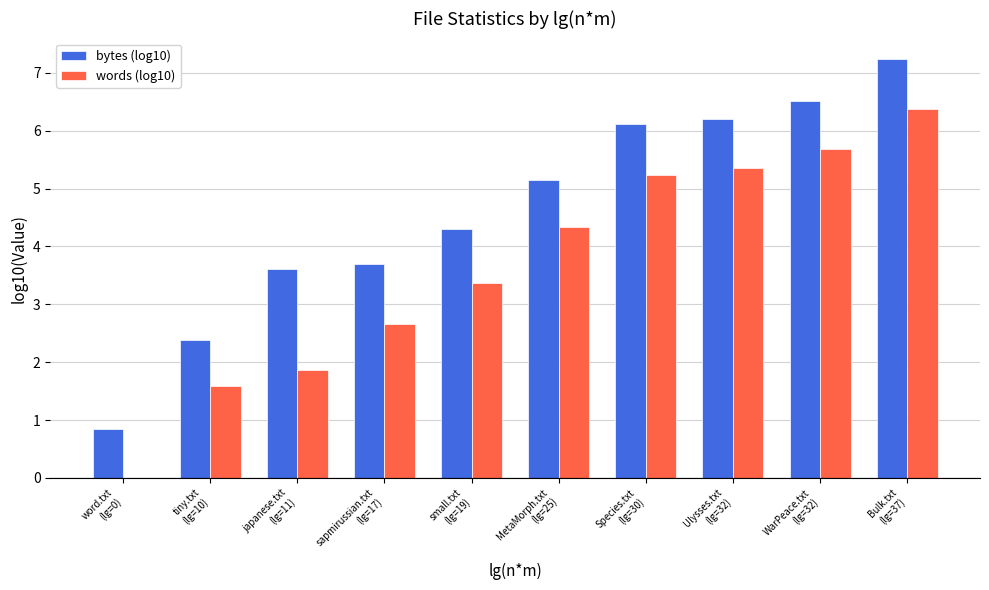

What value does the bytes (log10) series have at tiny.txt
(lg=10)?

2.4